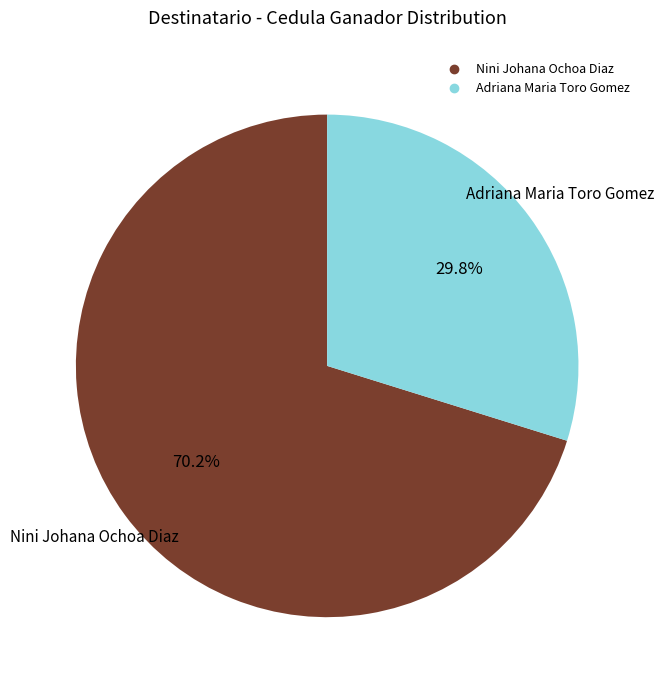

Count the number of slices in the pie.

2